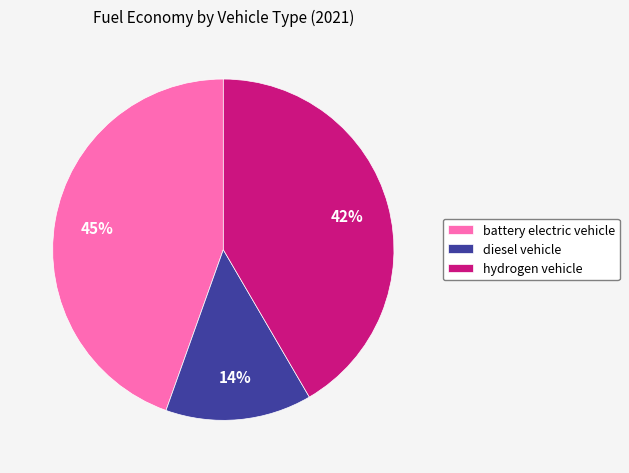

Does diesel vehicle account for over 50% of the chart?

No